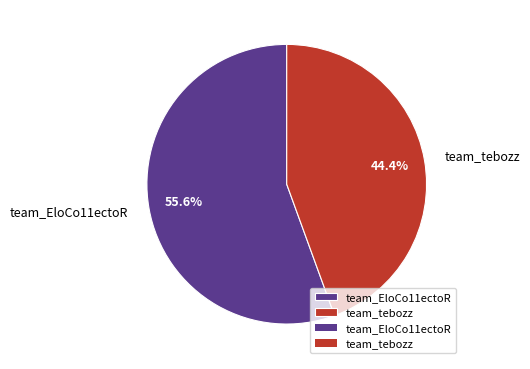

What is the majority slice?

team_EloCo11ectoR